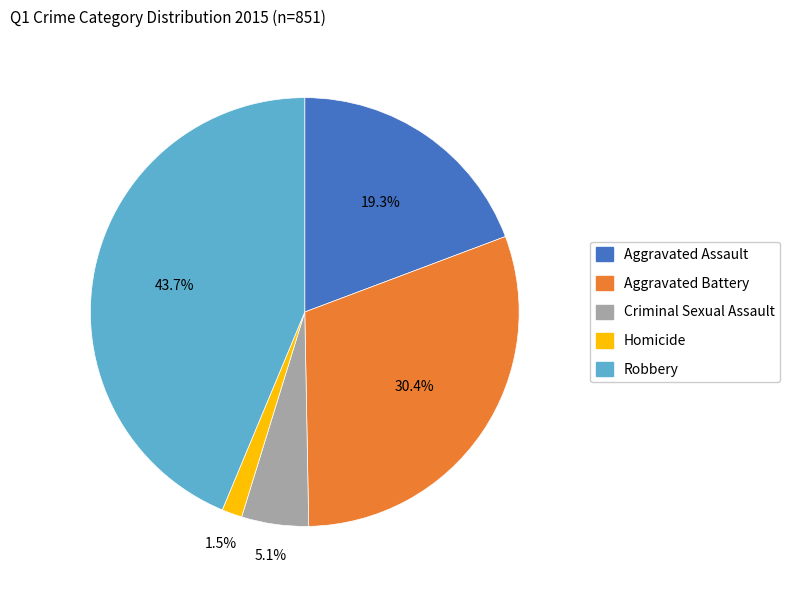

Does any single category account for the majority?

No